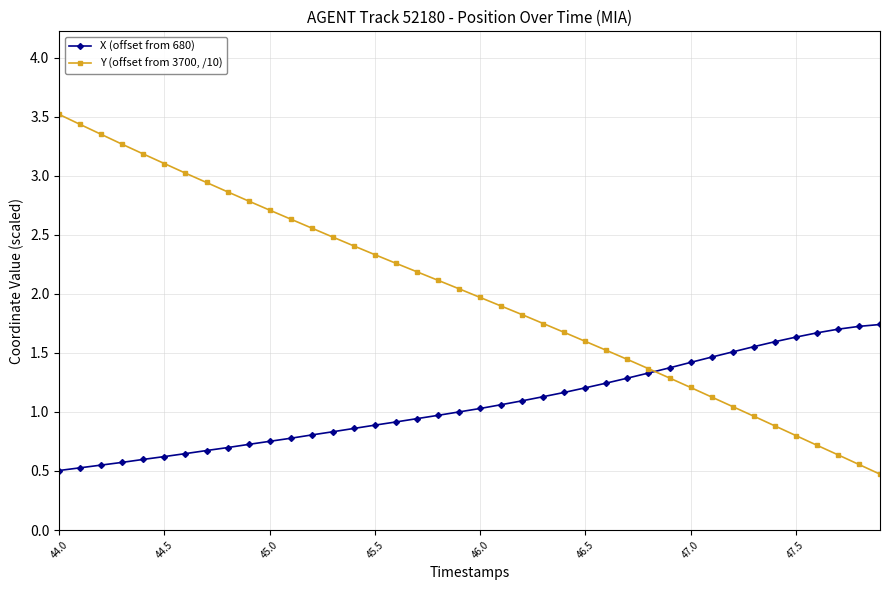

Which series has the largest total across all categories?

Y (offset from 3700, /10)